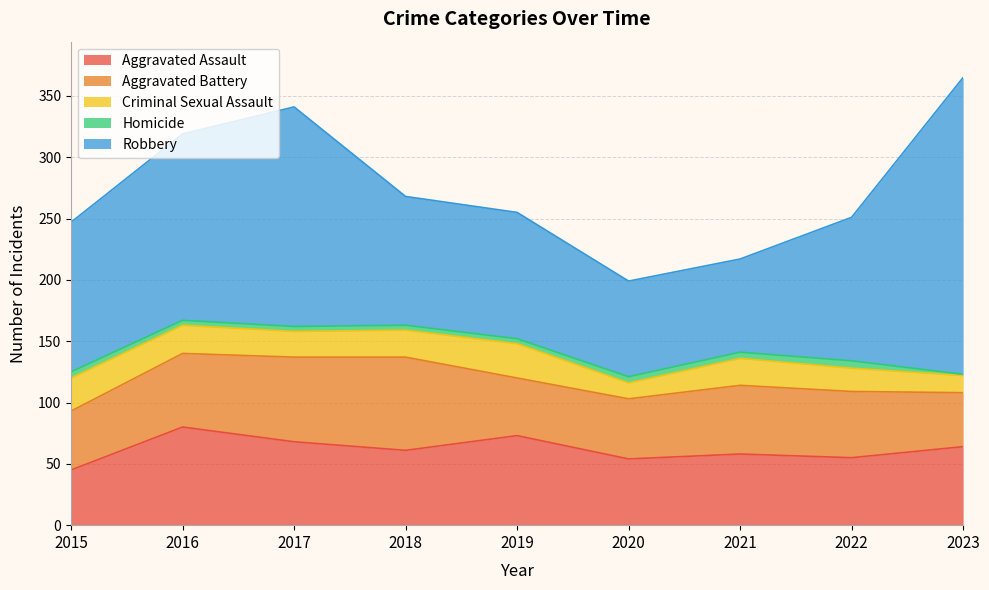

At which category does the chart reach its minimum across all series?

2023